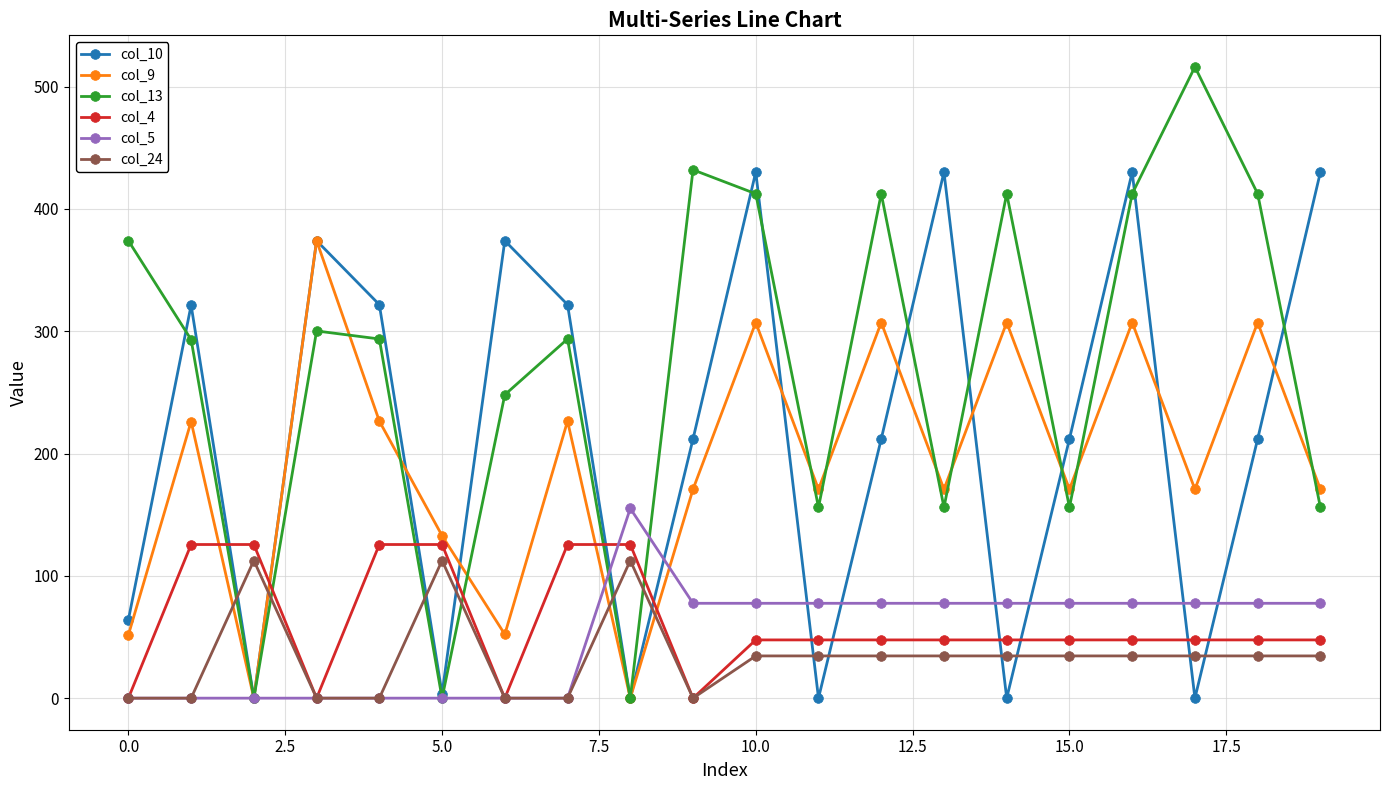

What is the difference between the maximum and minimum values in the col_5 series?

155.1